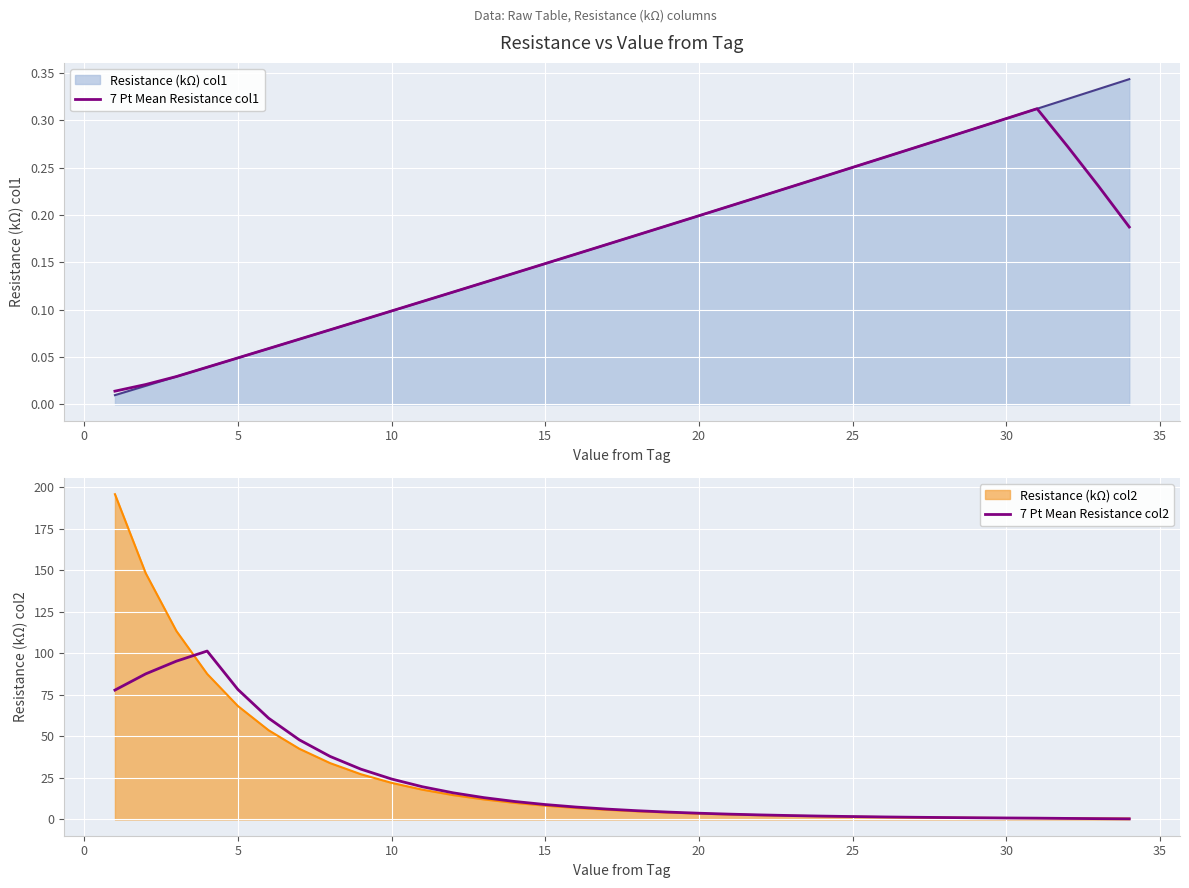

What is the maximum value for Resistance (kΩ) col2?

195.7